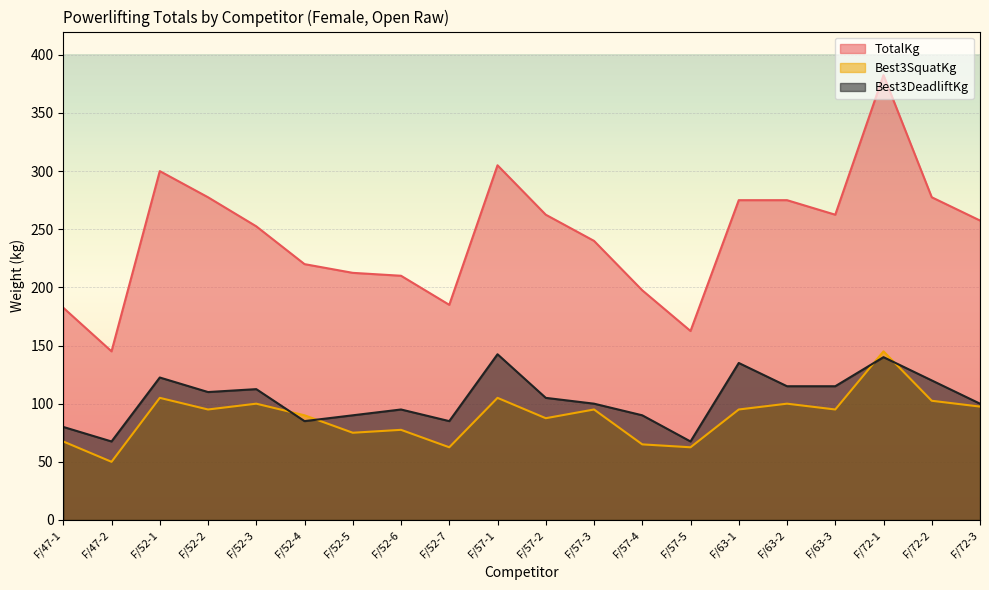

Is it true that TotalKg equals 277.5 at F/52-2?

True